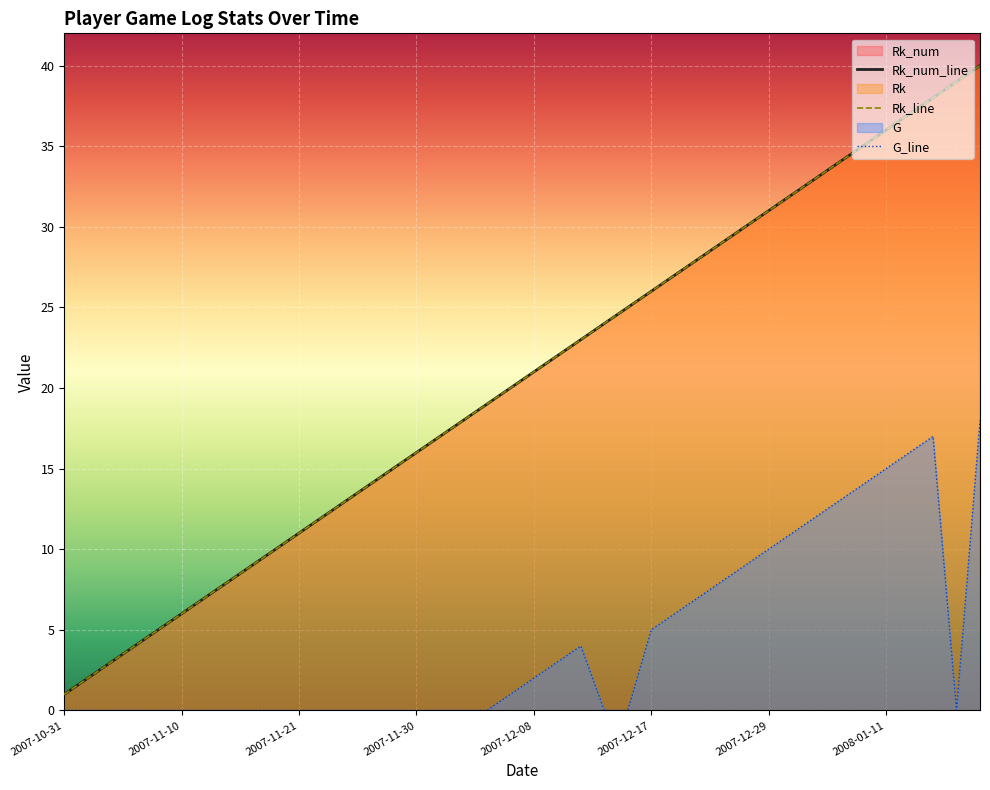

Is it true that G_line equals 5 at 31?

False